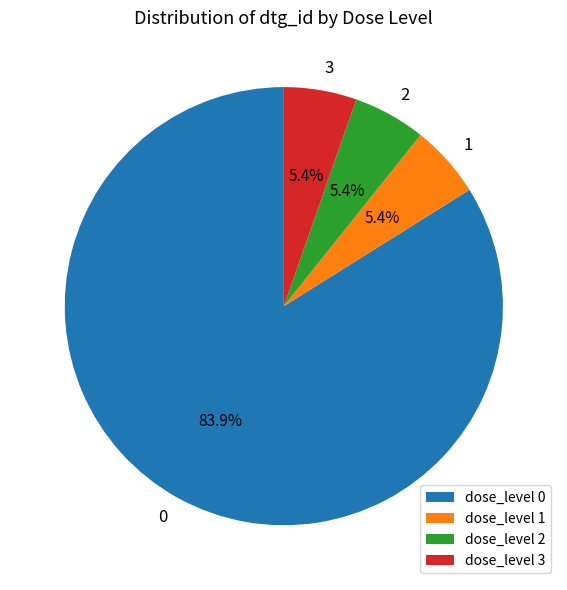

How many slices are in this pie chart?

4